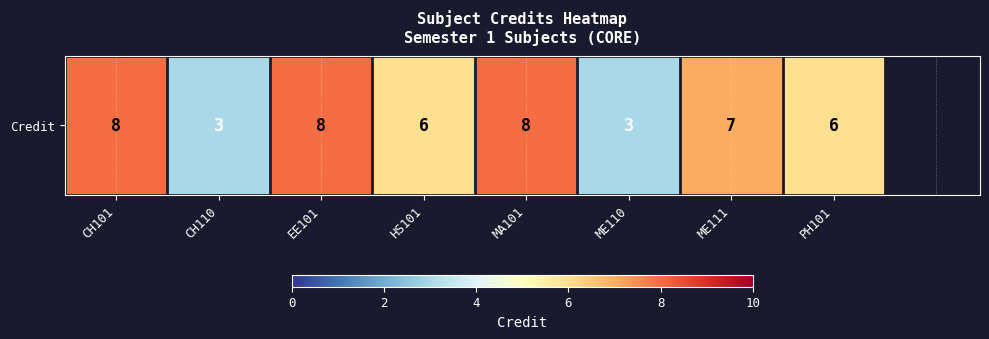

What is the ratio of the value at ME110 to the value at CH101?

0.4